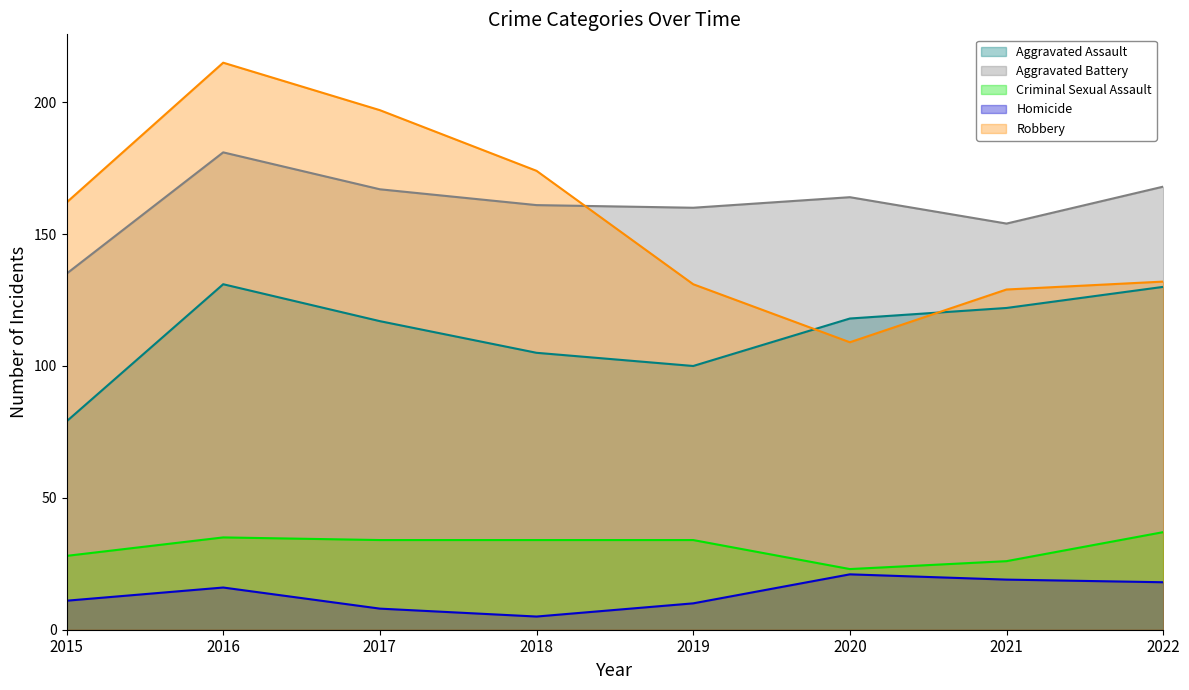

At which label does Aggravated Assault reach its minimum?

2015